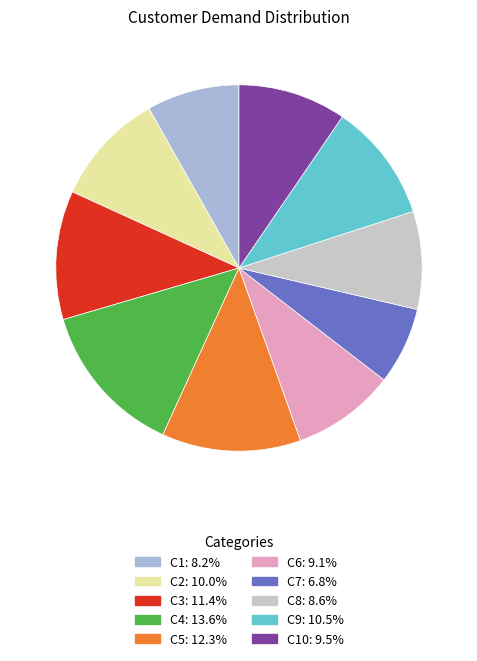

Count the number of slices in the pie.

10